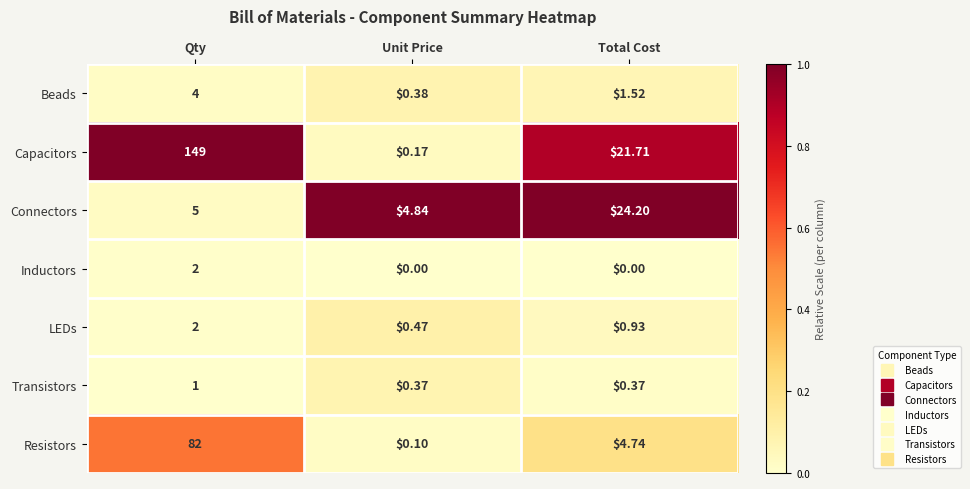

What is the total value across all series at Unit Price?

6.3